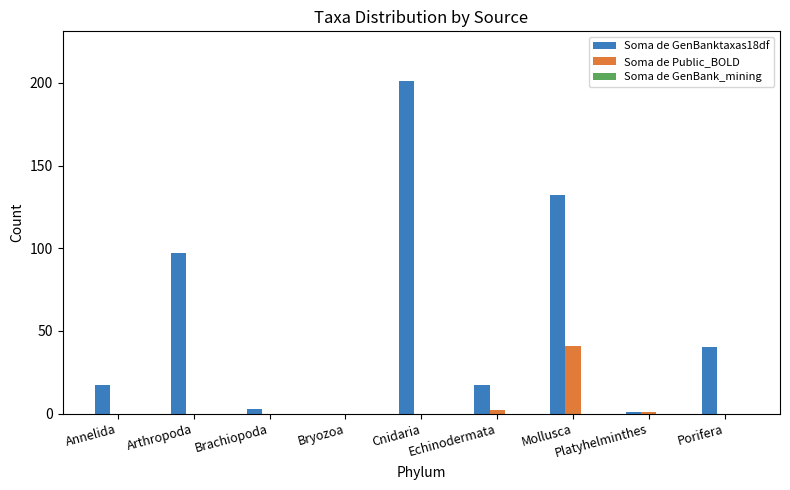

Is it true that Soma de Public_BOLD equals 0 at Porifera?

True